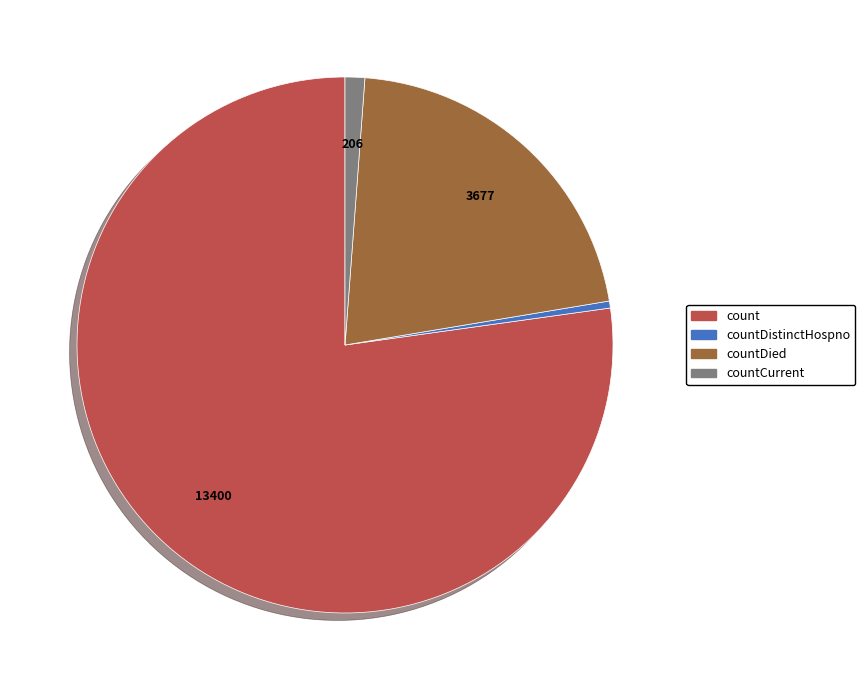

Is there any slice that represents more than half of the pie?

Yes